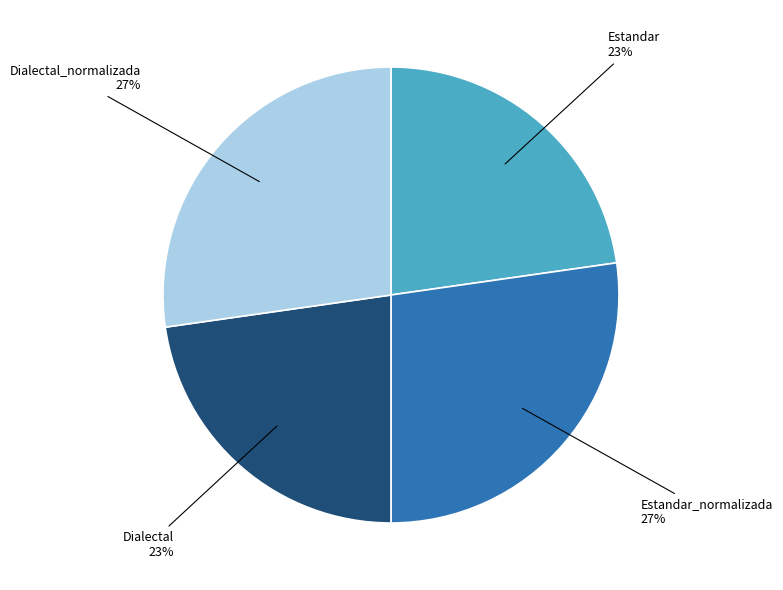

To the nearest percent, what is the average slice percentage?

25%